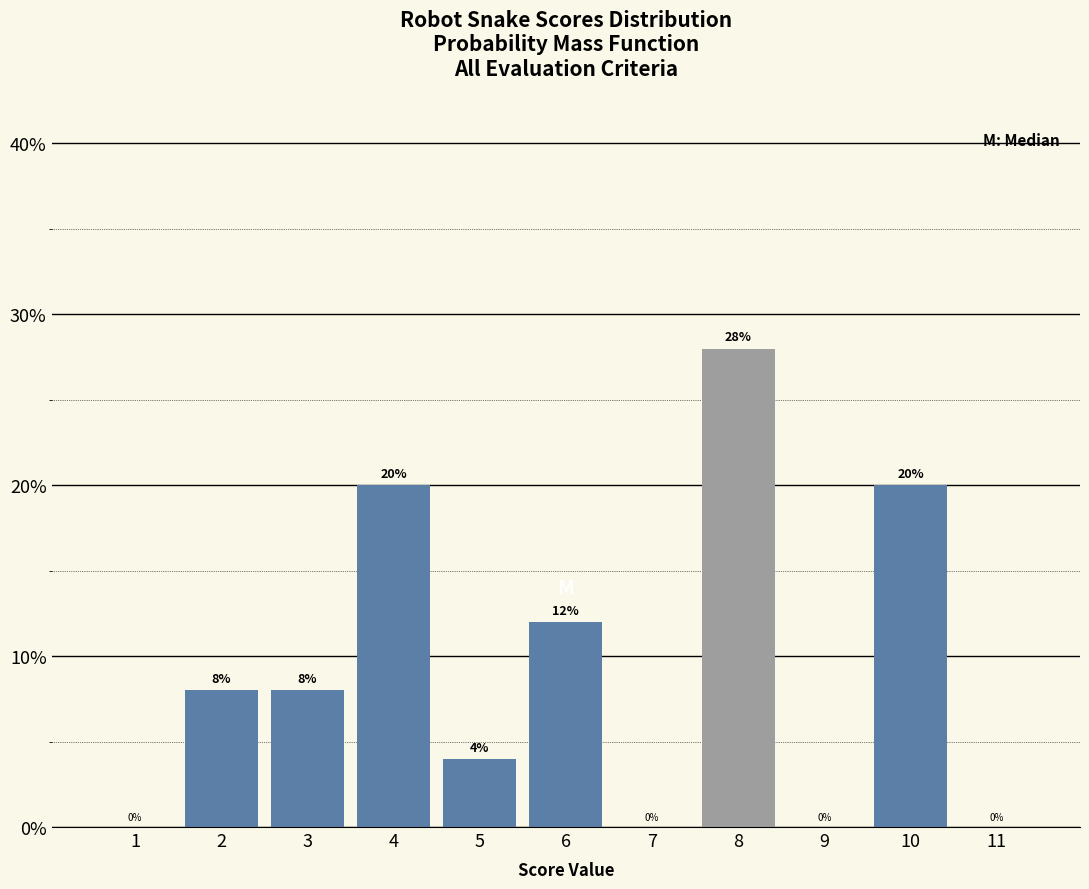

Reading left to right, list every bar in this chart as the range it spans on the x-axis followed by its height.

0.5 to 1.5: 0
1.5 to 2.5: 8
2.5 to 3.5: 8
3.5 to 4.5: 20
4.5 to 5.5: 4
5.5 to 6.5: 12
6.5 to 7.5: 0
7.5 to 8.5: 28
8.5 to 9.5: 0
9.5 to 10.5: 20
10.5 to 11.5: 0